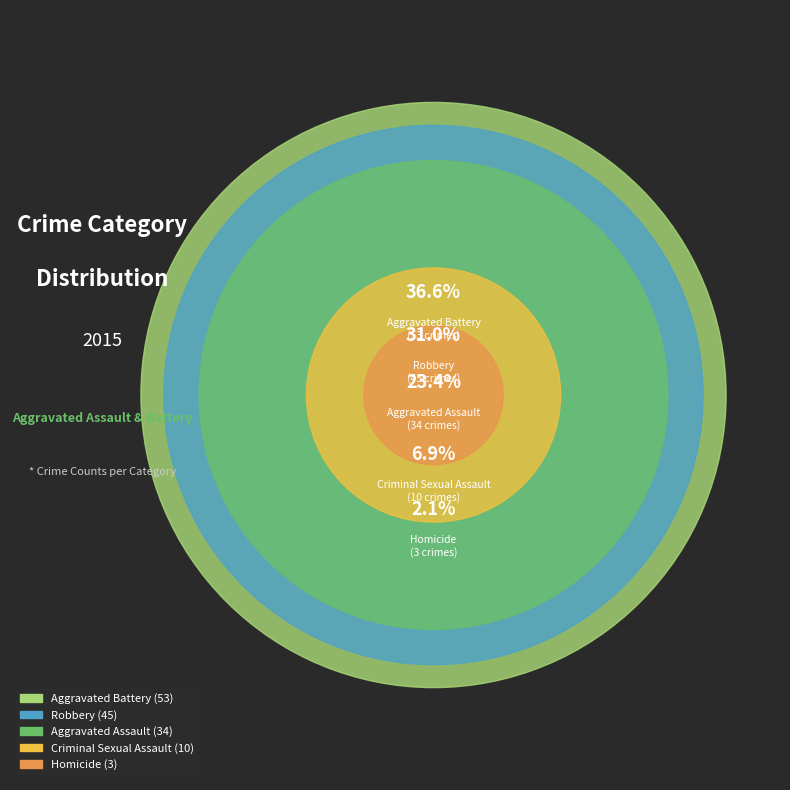

The Robbery slice represents 31% of the pie. True or false?

True